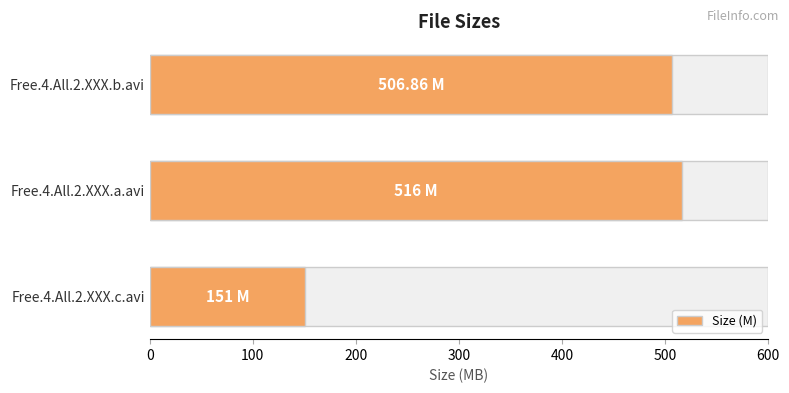

How many bars are there in total?

3